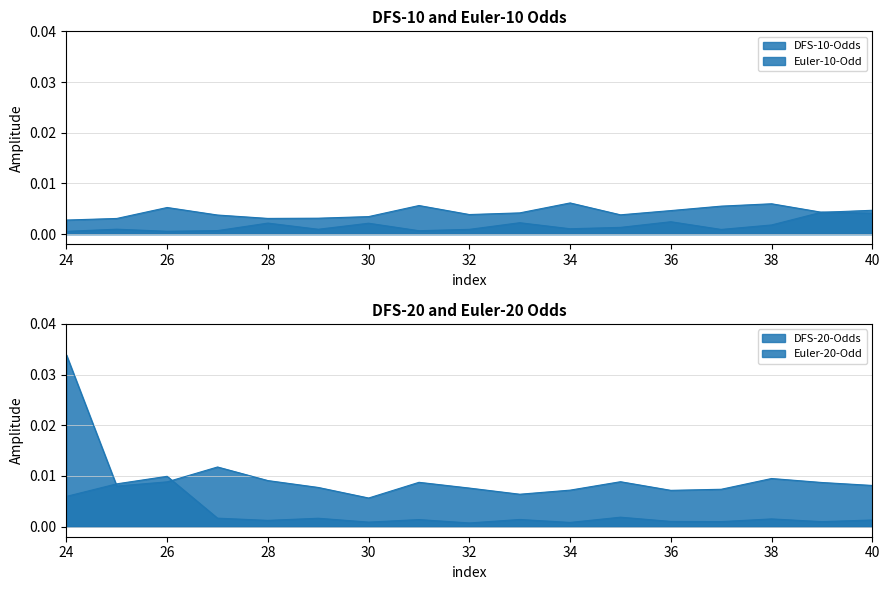

At which category does DFS-20-Odds reach its first local peak?

26